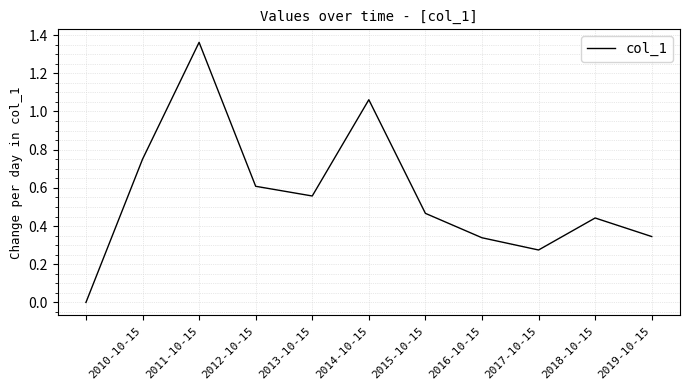

The value at 2017-10-15 is 0.1. True or false?

False